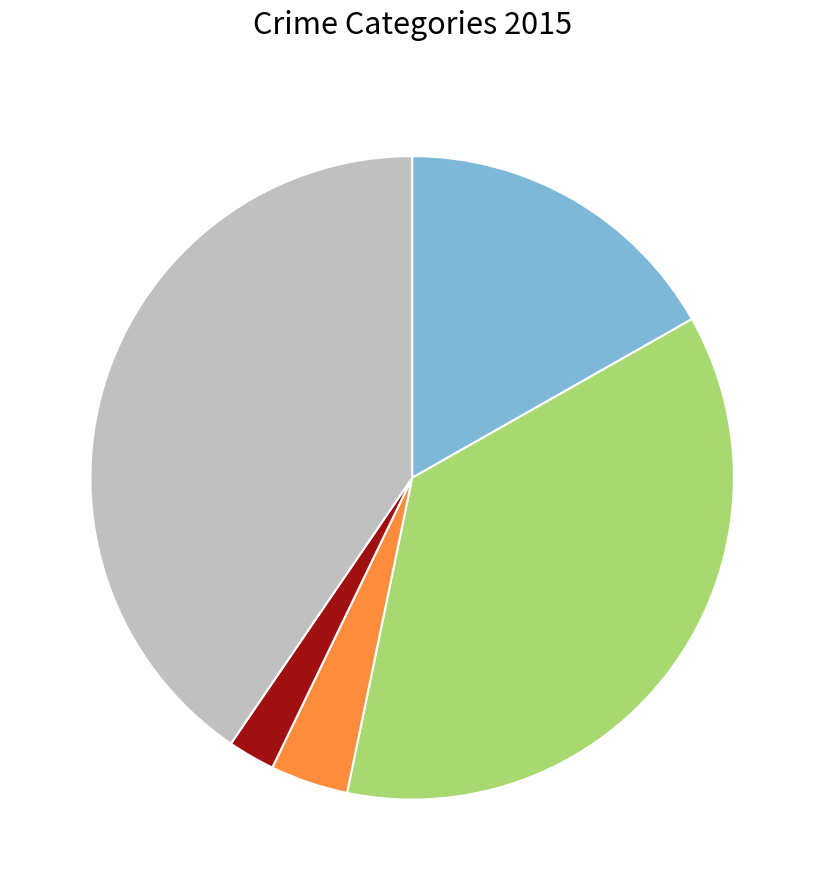

Is there any slice that represents more than half of the pie?

No